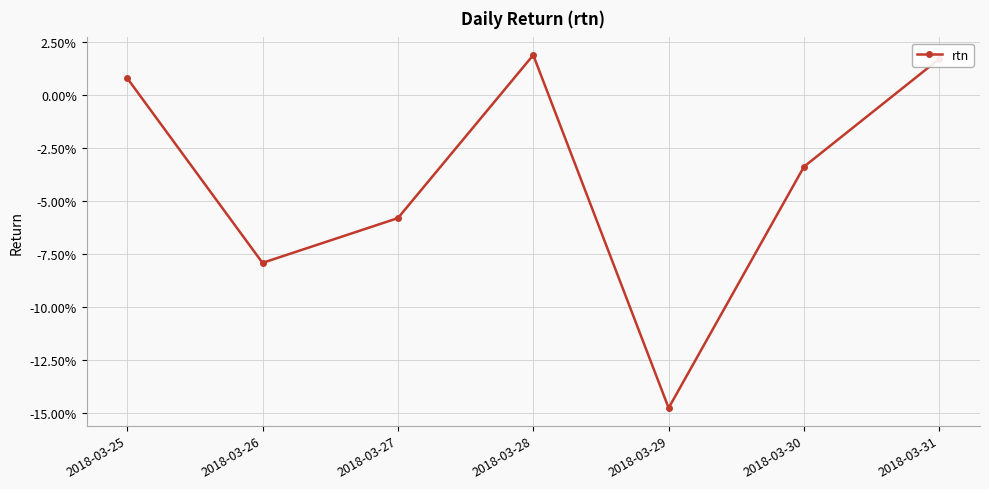

Where is the first local minimum?

2018-03-26